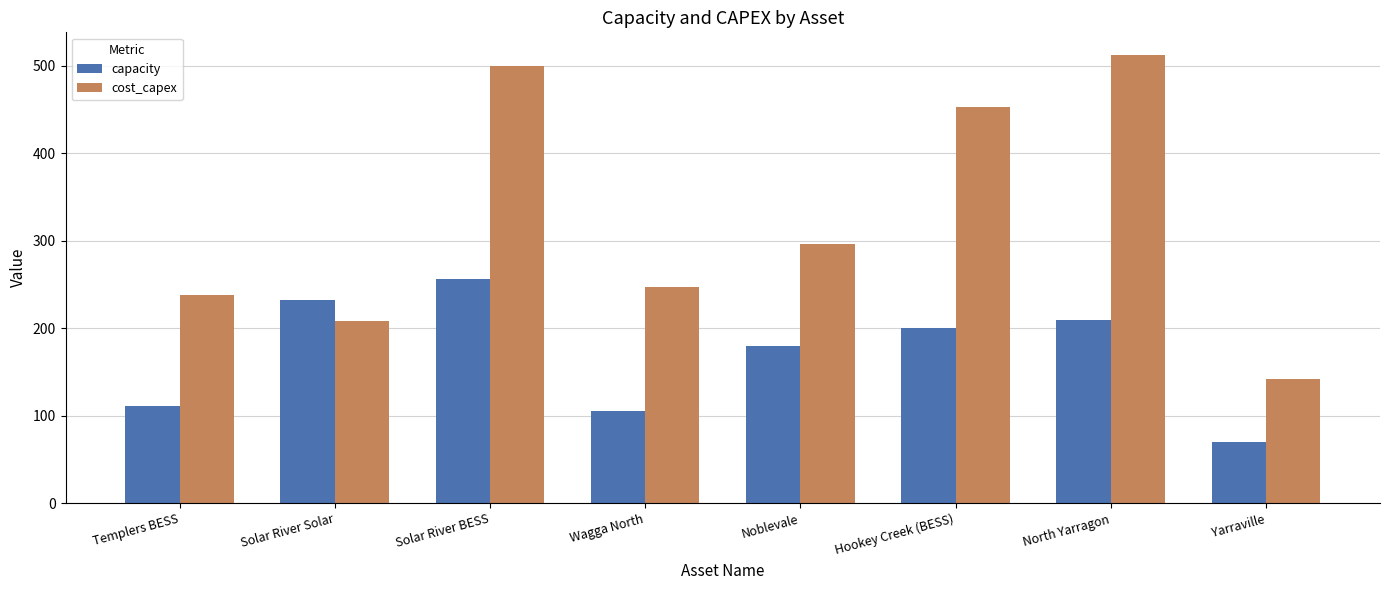

Which series has the largest range (max minus min)?

cost_capex